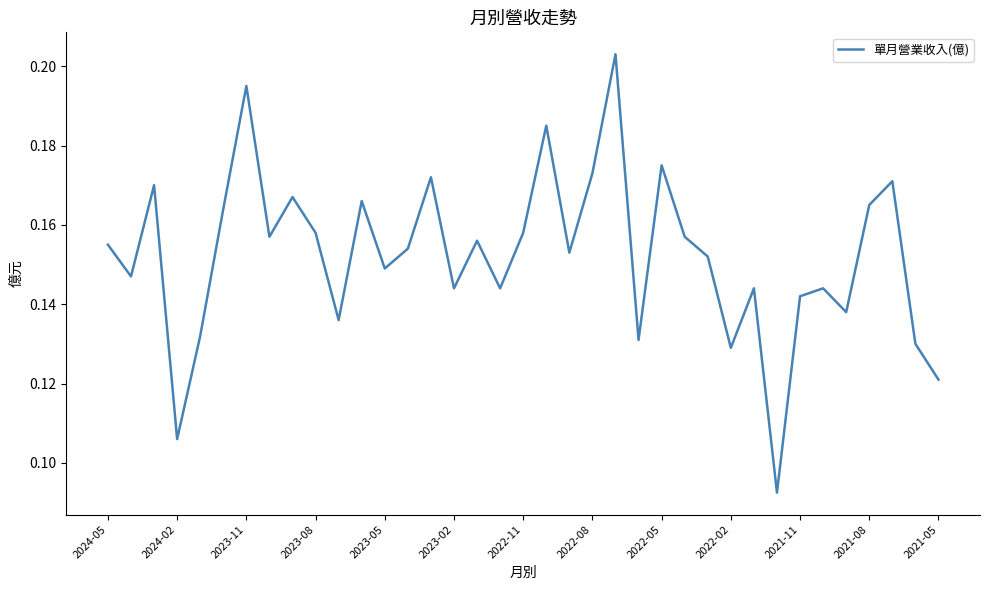

Does the chart have visible grid lines?

No